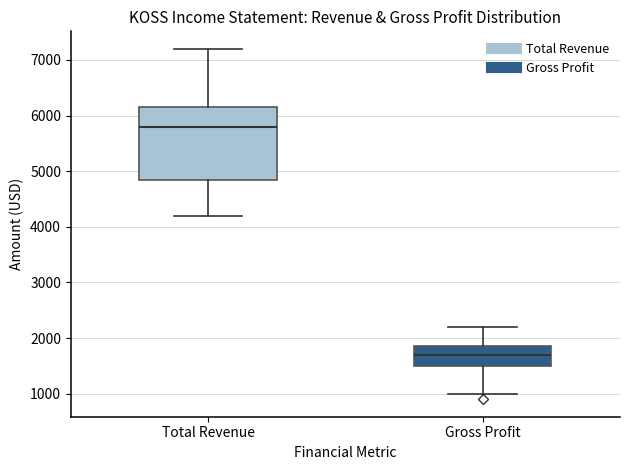

Reading left to right, transcribe this box plot: for each box, give where its median line is, the range the box spans, and where its two whiskers end, as read against the y-axis. The values are not printed on the chart, so give them approximately, as read against the axis.

Total Revenue: median 5800, box 4900 to 6200, whiskers 4200 to 7200
Gross Profit: median 1700, box 1500 to 1900, whiskers 1000 to 2200